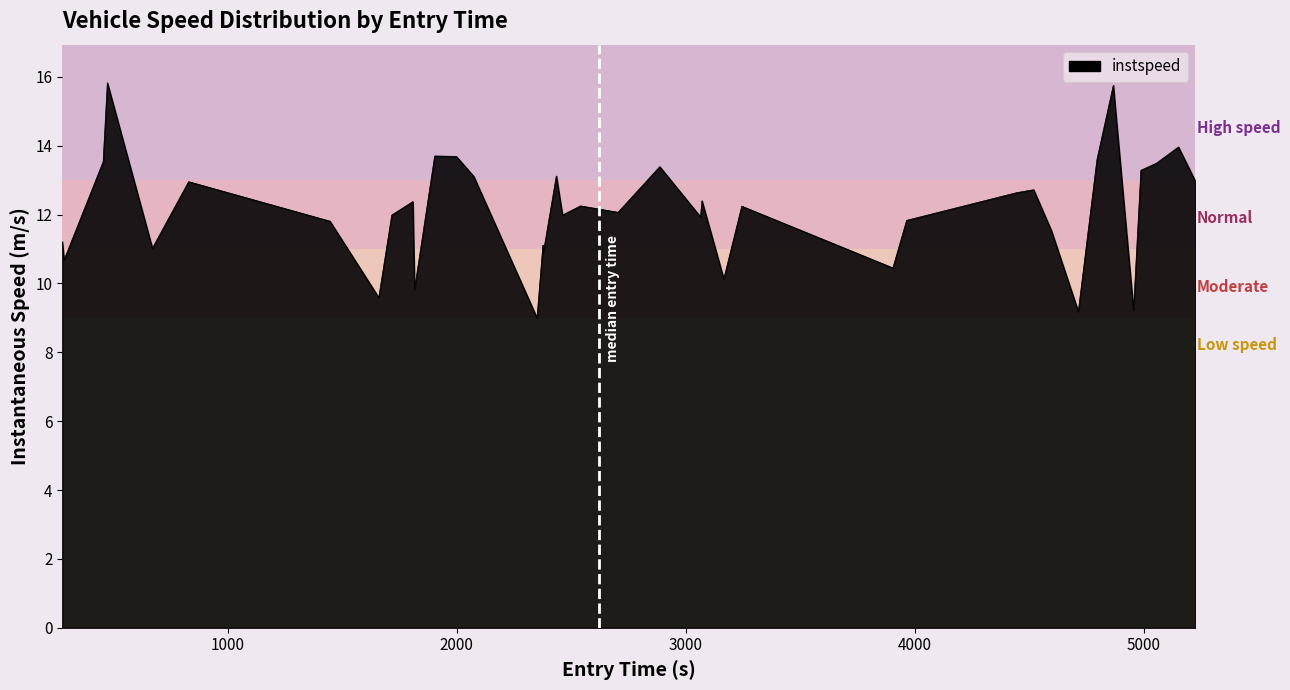

What is the minimum value shown in the chart?

9.0